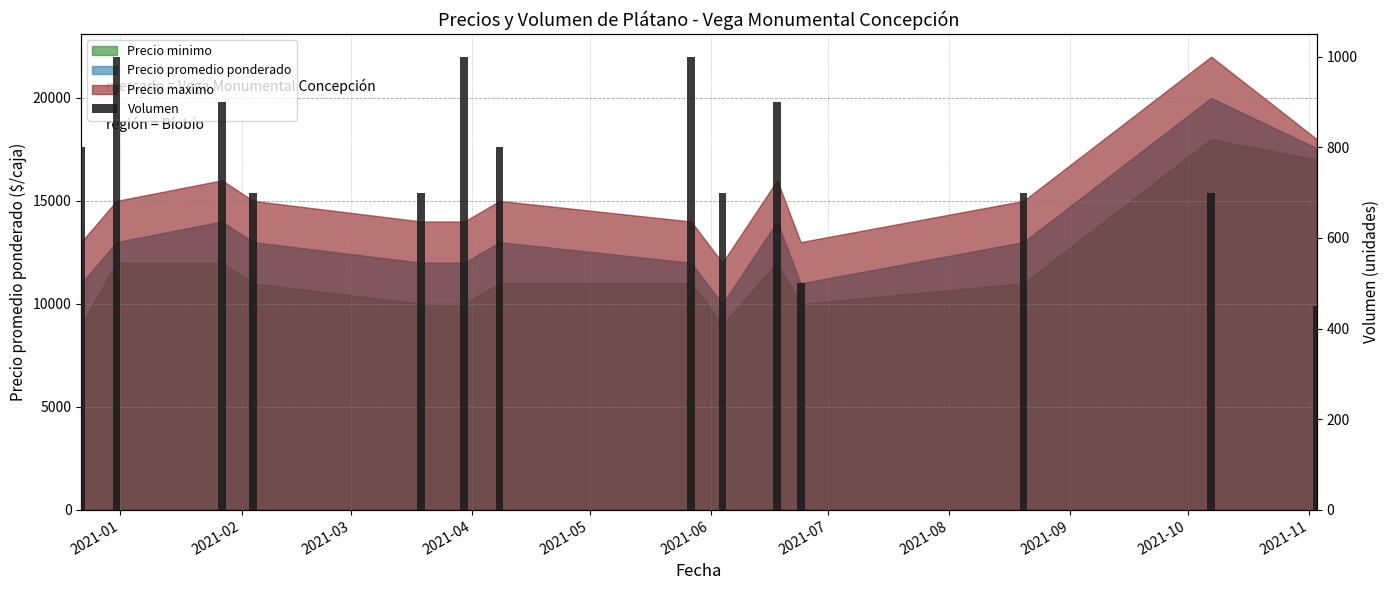

How many bars are there in total?

14